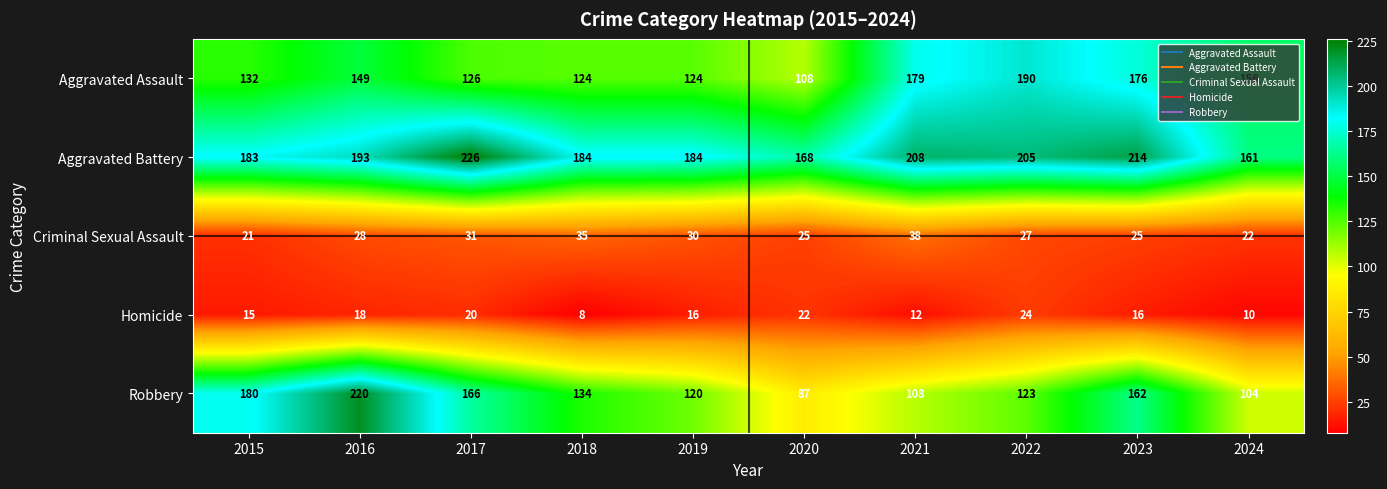

Which series has the widest spread of values?

Robbery